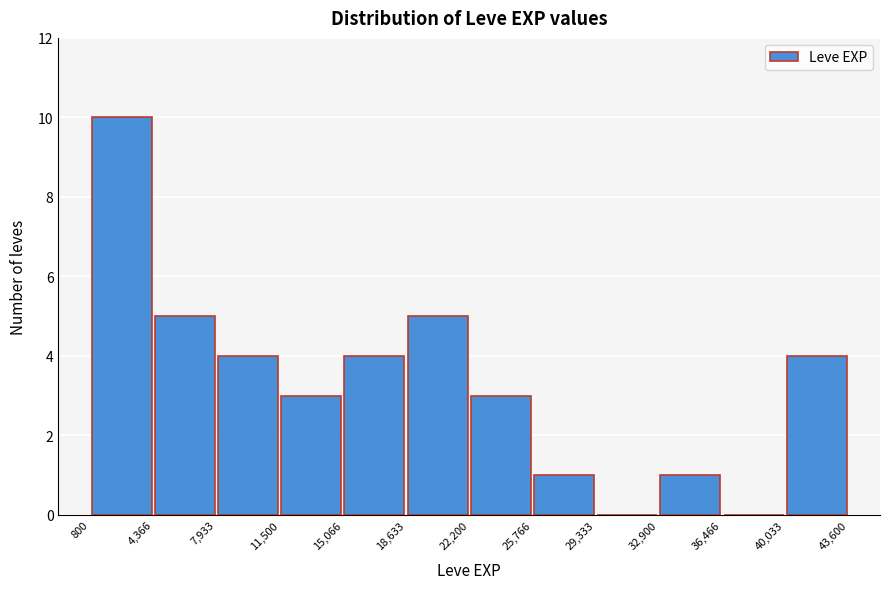

Reading left to right, list every bar in this chart as the range it spans on the x-axis followed by its height. The values are not printed on the chart, so give them approximately, as read against the axis.

800 to 4,366: 10
4,366 to 7,933: 5
7,933 to 11,500: 4
11,500 to 15,066: 3
15,066 to 18,633: 4
18,633 to 22,200: 5
22,200 to 25,766: 3
25,766 to 29,333: 1
29,333 to 32,900: 0
32,900 to 36,466: 1
36,466 to 40,033: 0
40,033 to 43,600: 4